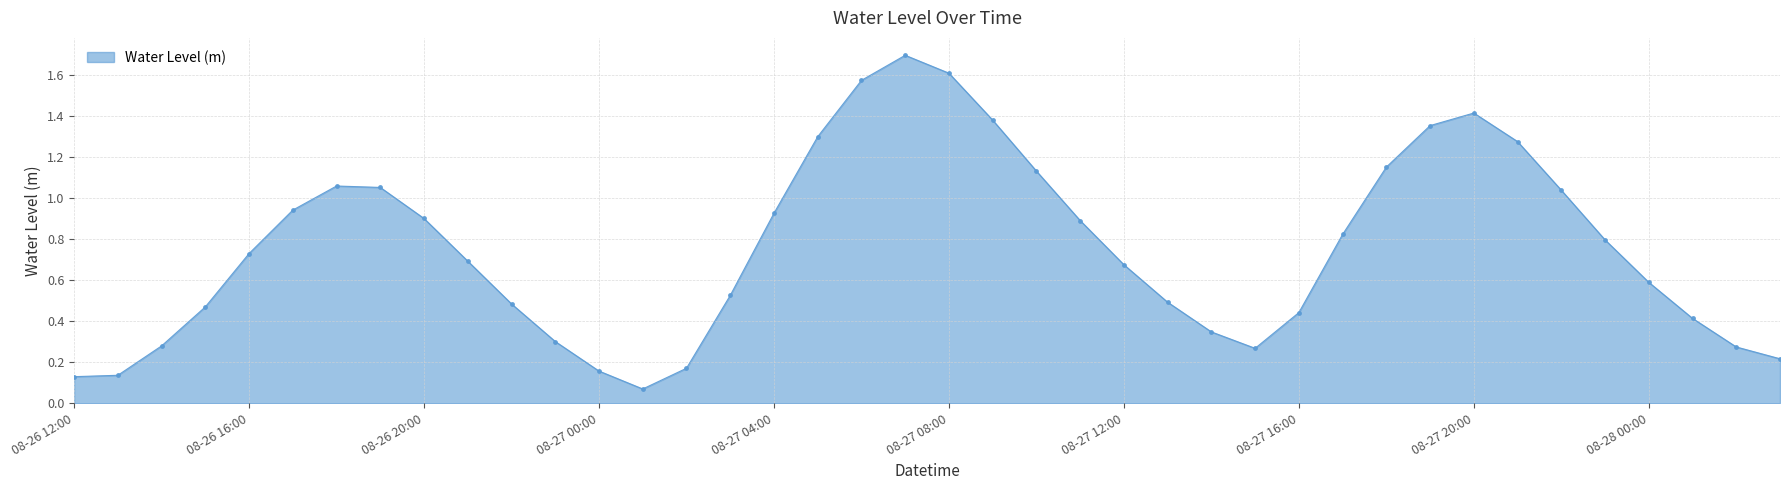

True or false: there are more than 0 points higher than both neighbors.

True